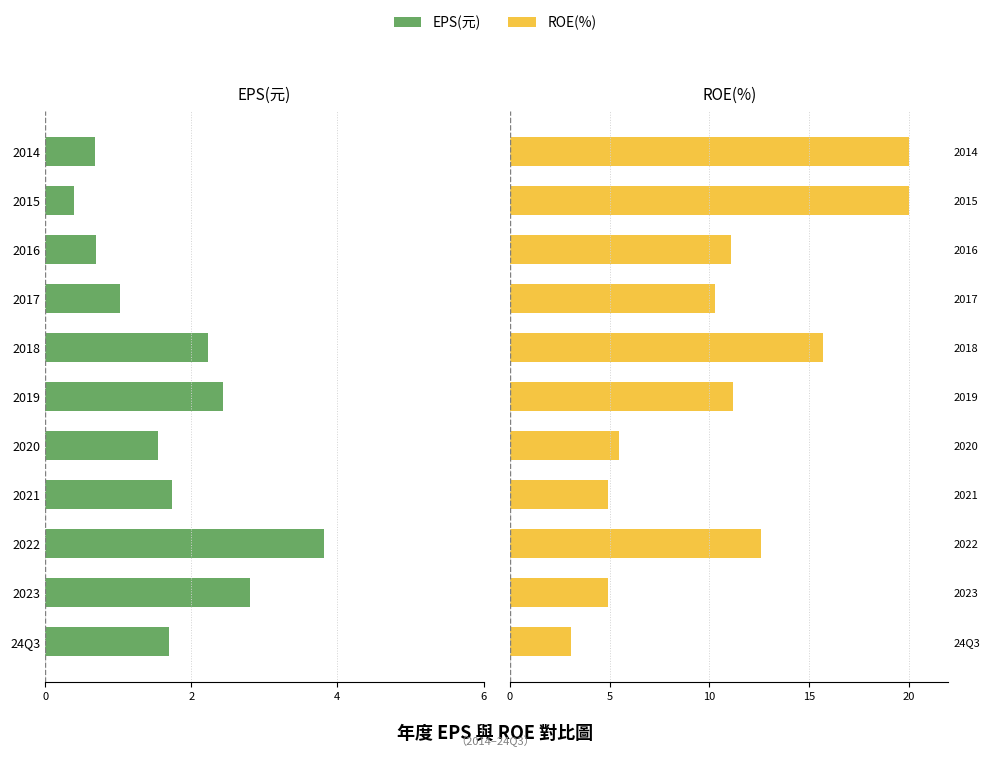

Is the value of ROE(%) at 2023 greater than the value of EPS(元) at 24Q3?

Yes